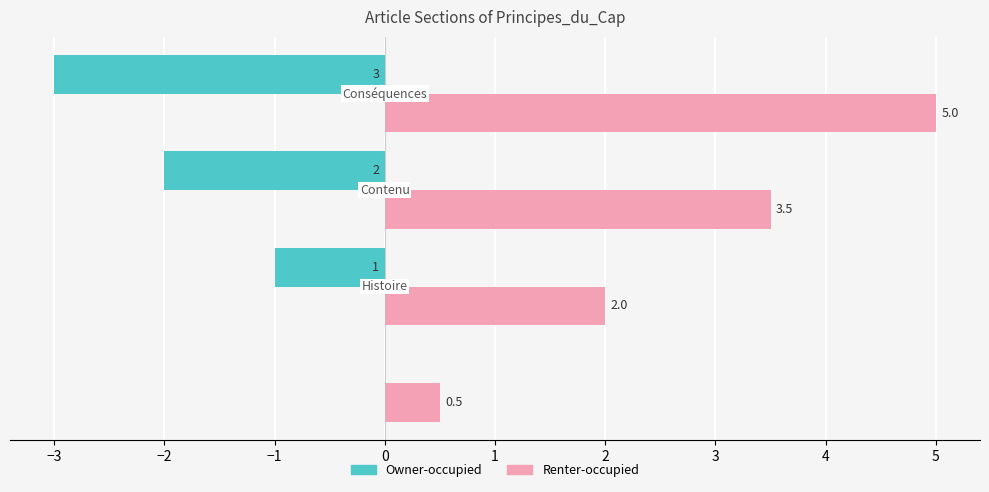

Which series has the largest total across all categories?

Renter-occupied